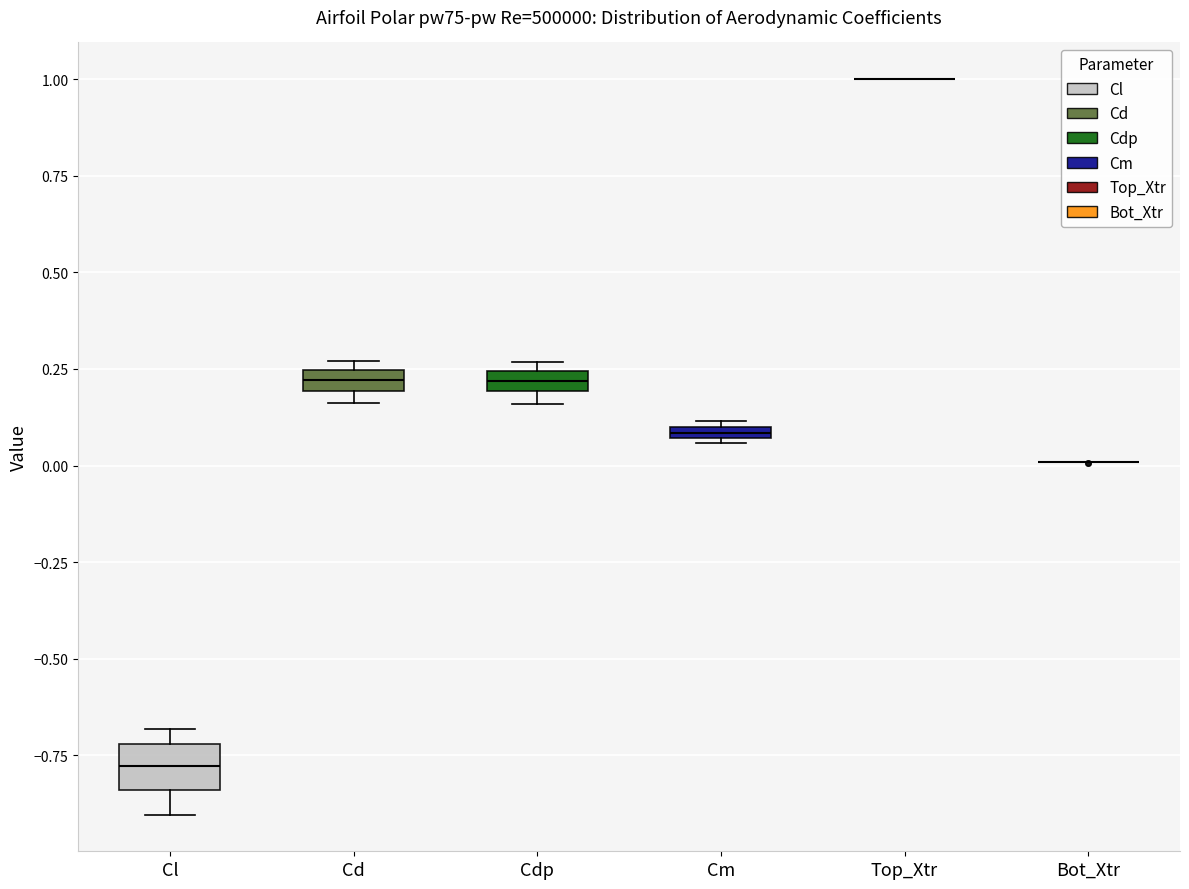

Which box is the tallest, from its lower edge to its upper edge?

Cl